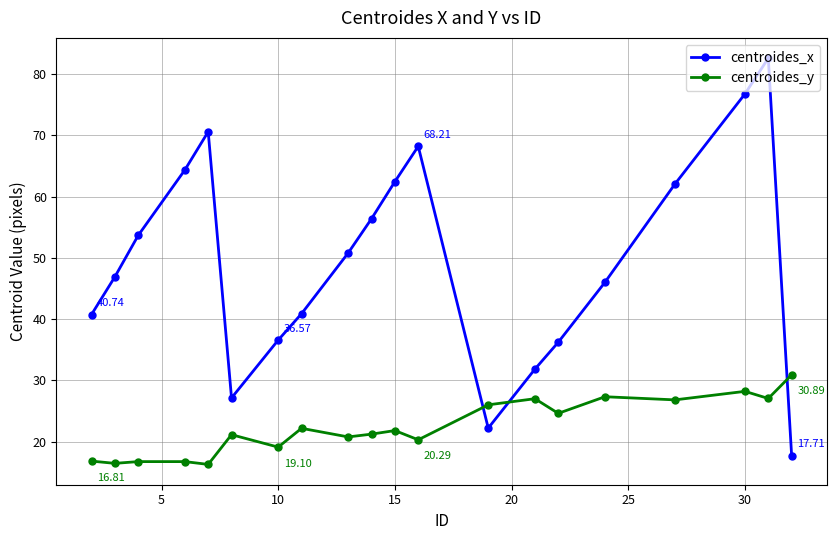

What is the value of the centroides_x point at the 19th from the left?

82.6